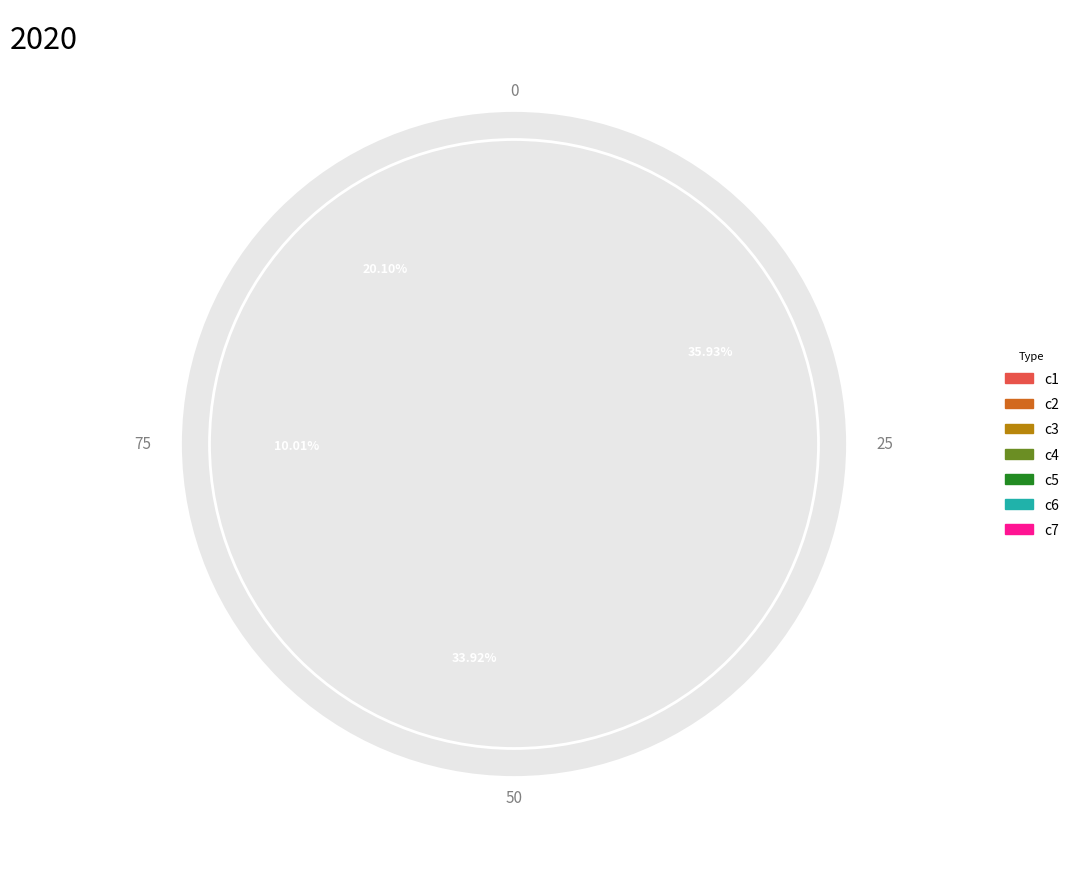

What is the change in value from c3 to c5?

+1513.0